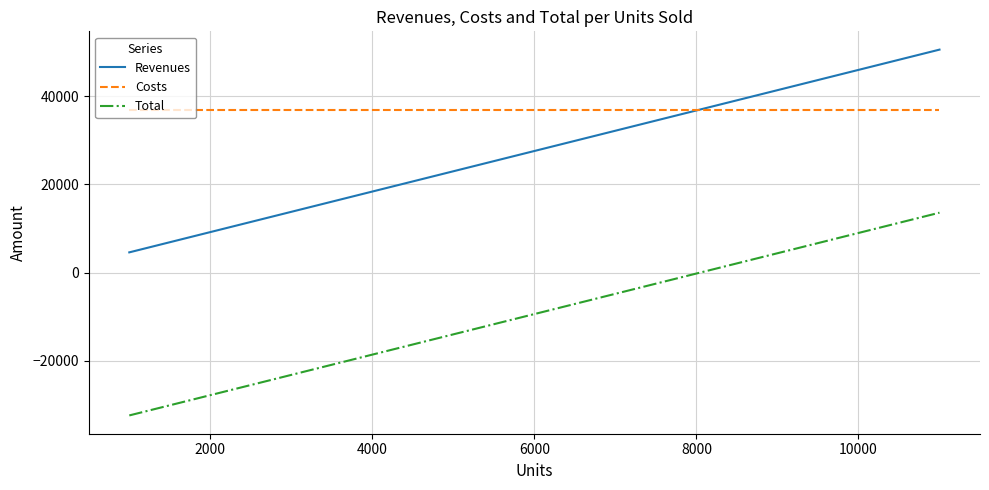

True or false: Revenues and Total cross at least once.

False